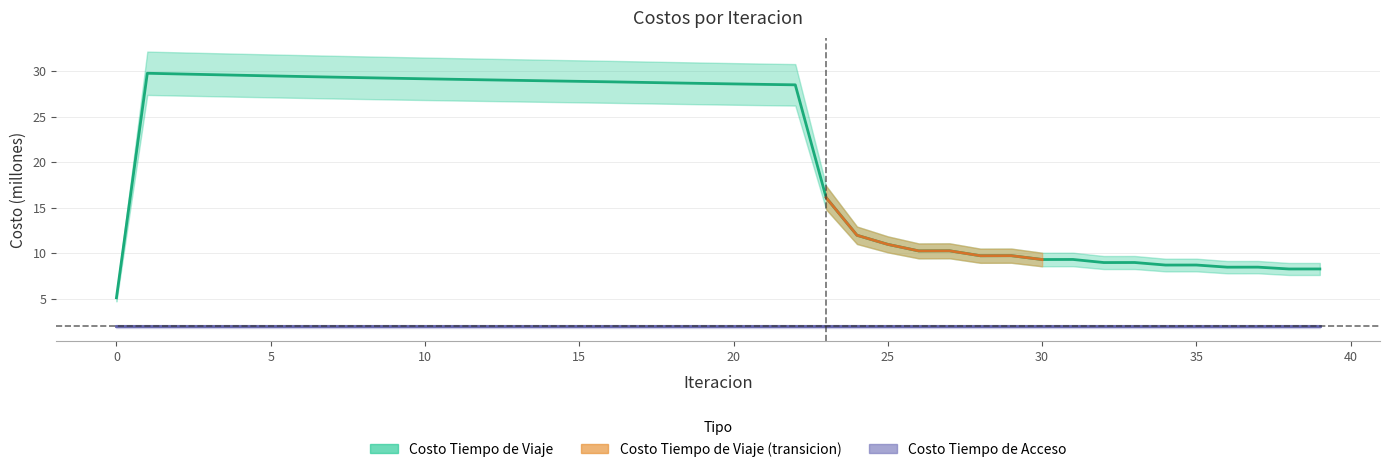

What is the value of the 15th point from the left?

28.9